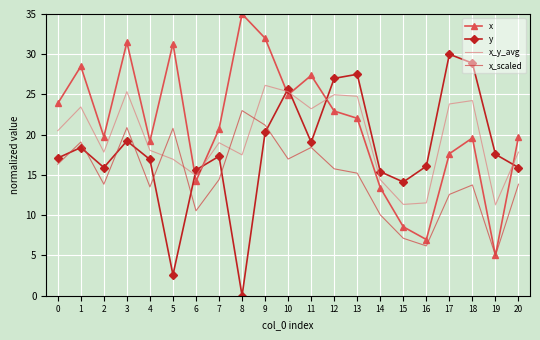

Is it true that x_y_avg equals 23.5 at 6?

False